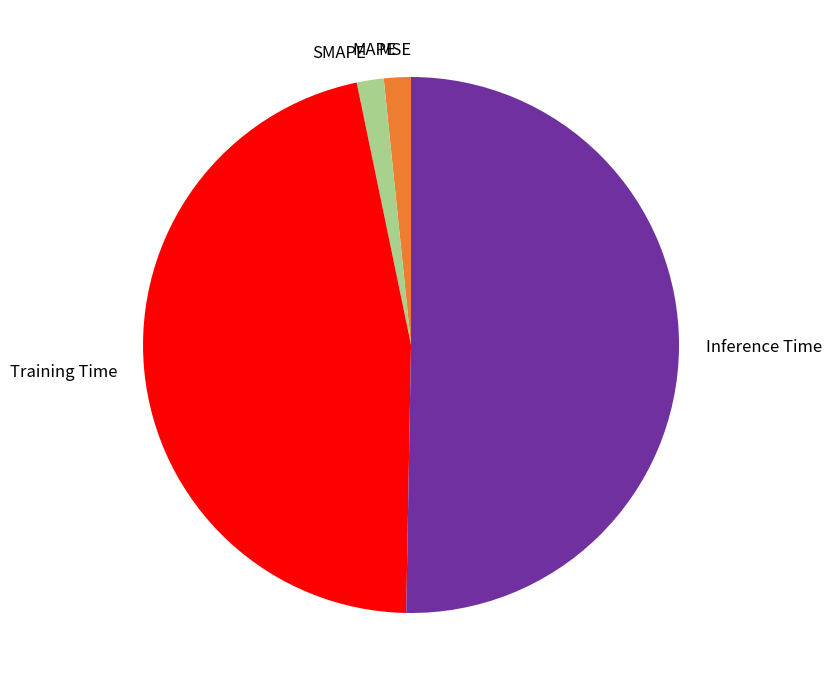

Is it true that Inference Time is 38% of the pie?

False